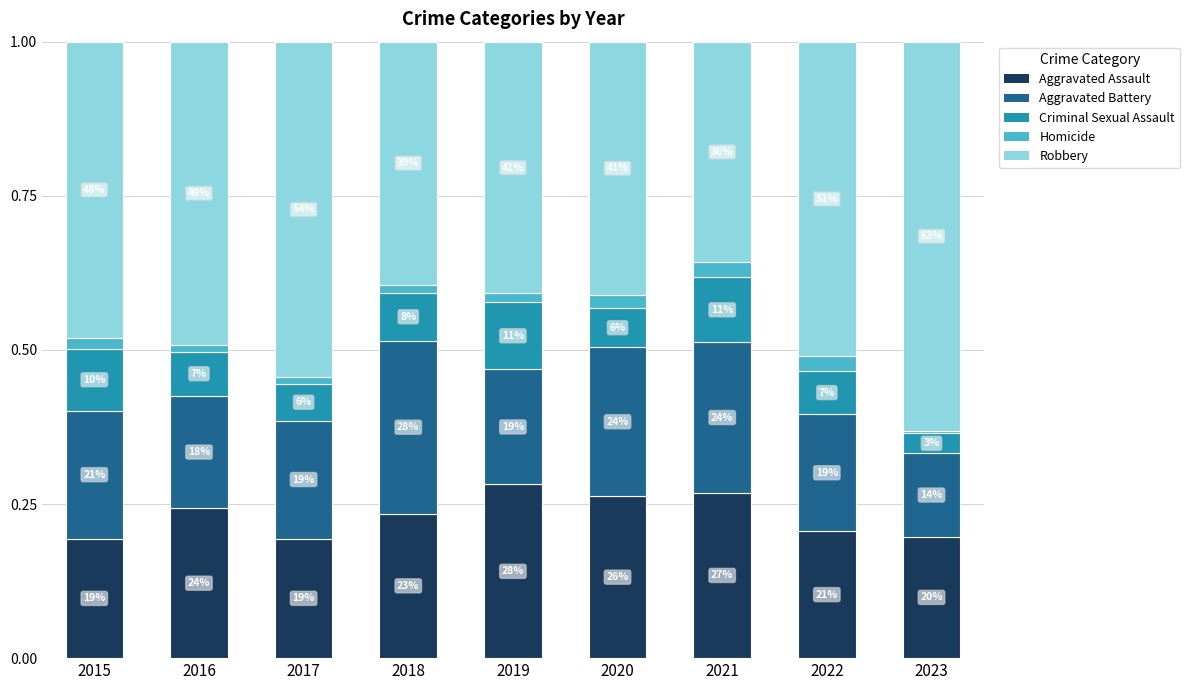

What are all the series names shown in the legend?

Aggravated Assault, Aggravated Battery, Criminal Sexual Assault, Homicide, Robbery